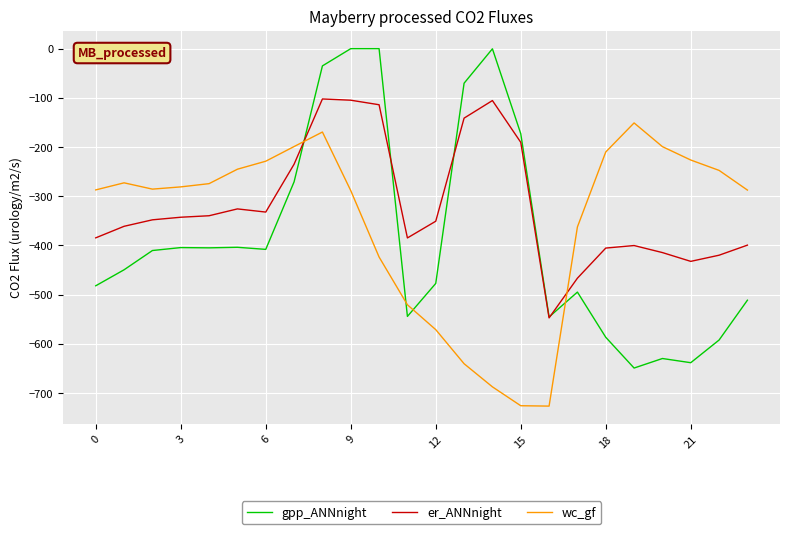

Which series has the widest spread of values?

gpp_ANNnight